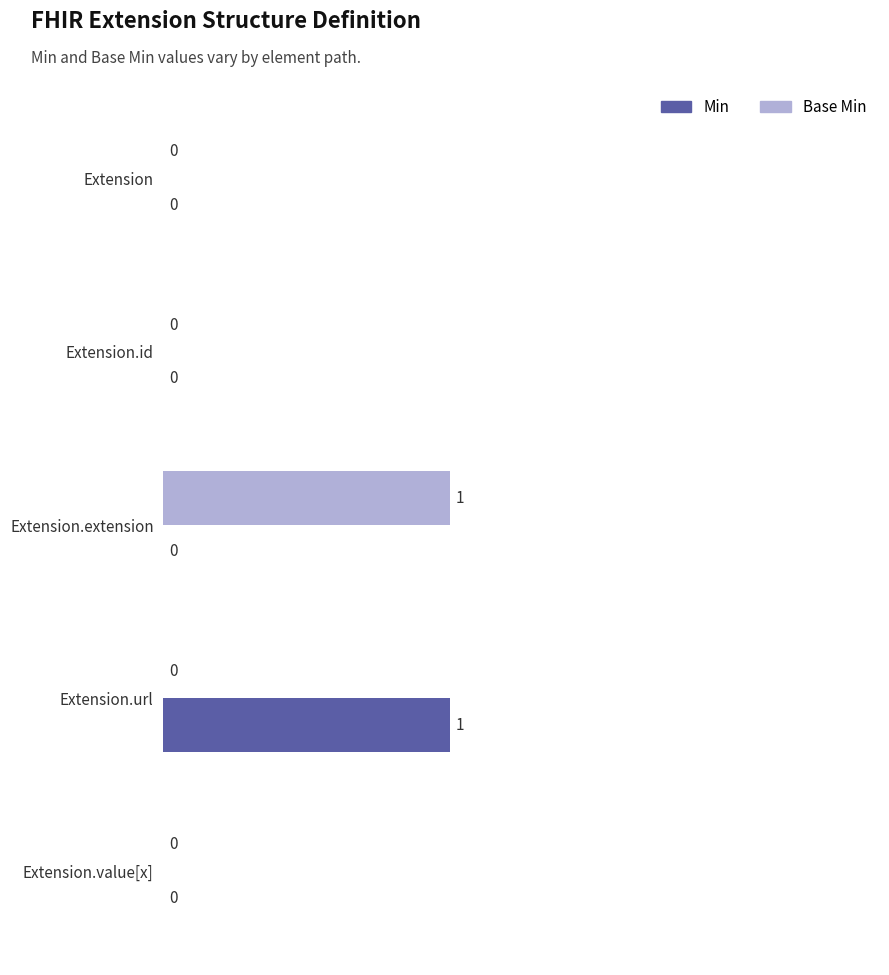

How many data points in Base Min are above 0?

1